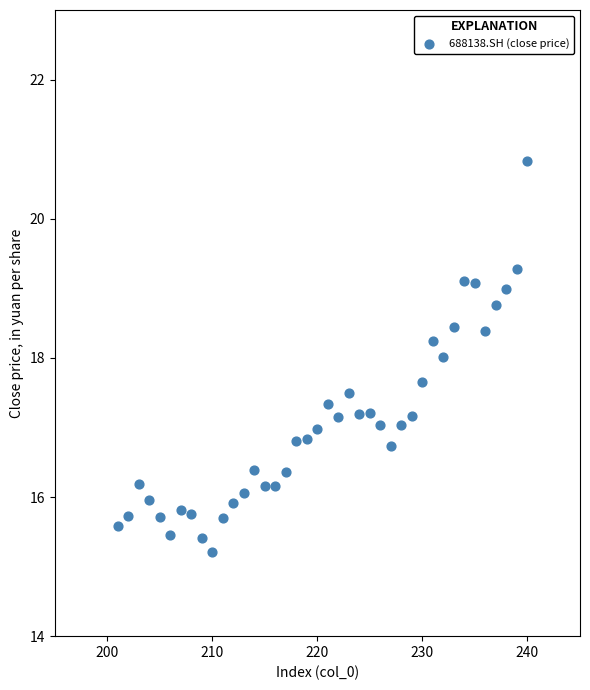

What is the range of Y values (max minus min)?

5.6